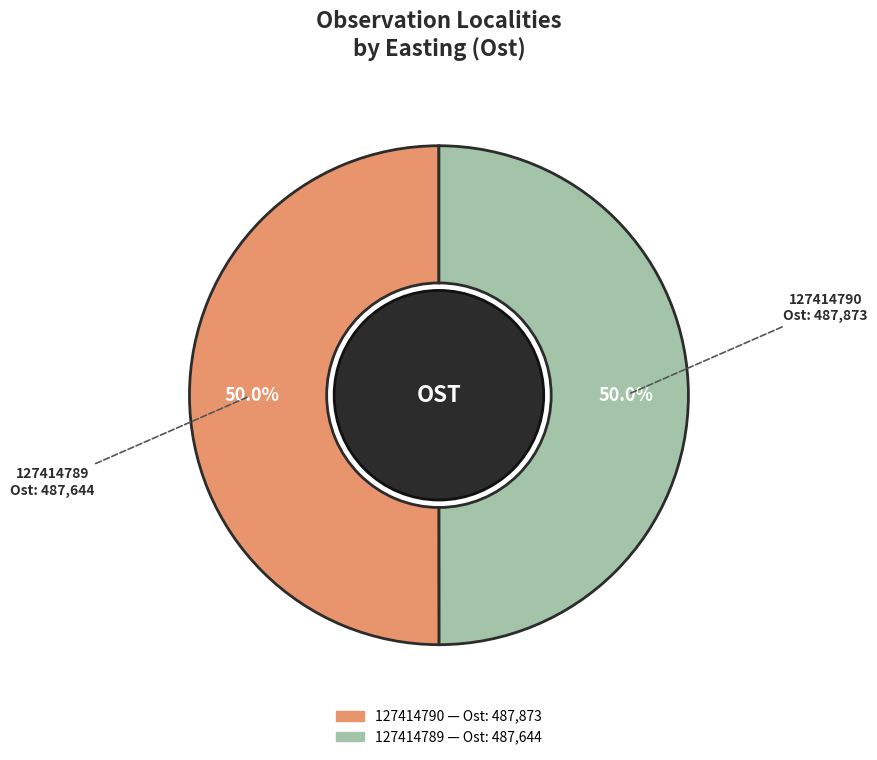

Approximately how many times larger is the value at 127414789 compared to 127414790?

1.0